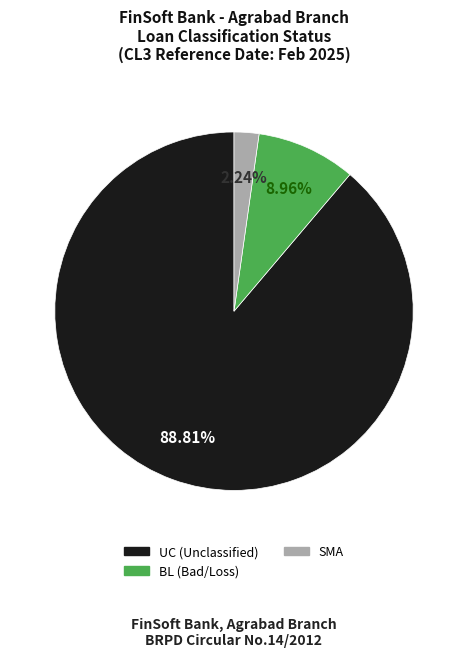

Count the number of slices in the pie.

3